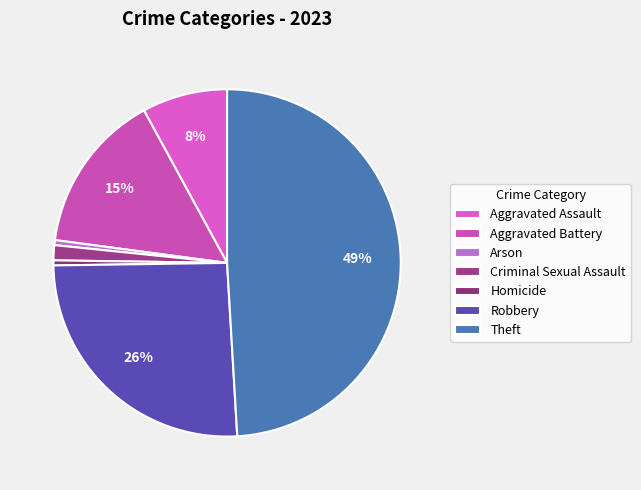

How many slices are in this pie chart?

7